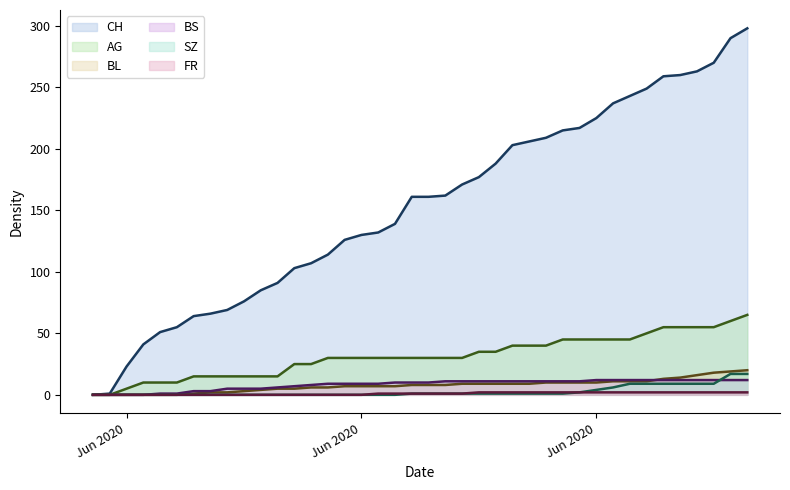

Which category has the lowest value in the SZ series?

Jun 2020